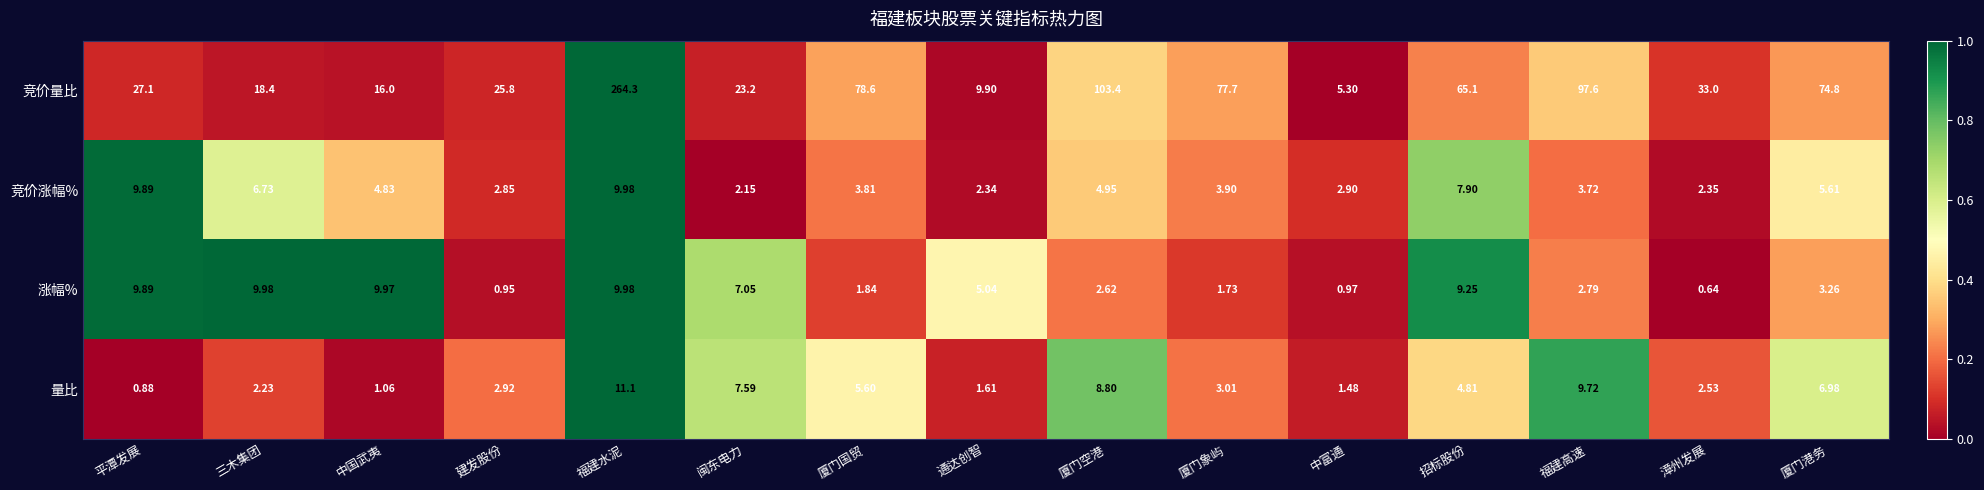

At 中国武夷, list the series in order from smallest to largest.

量比, 竞价涨幅%, 涨幅%, 竞价量比